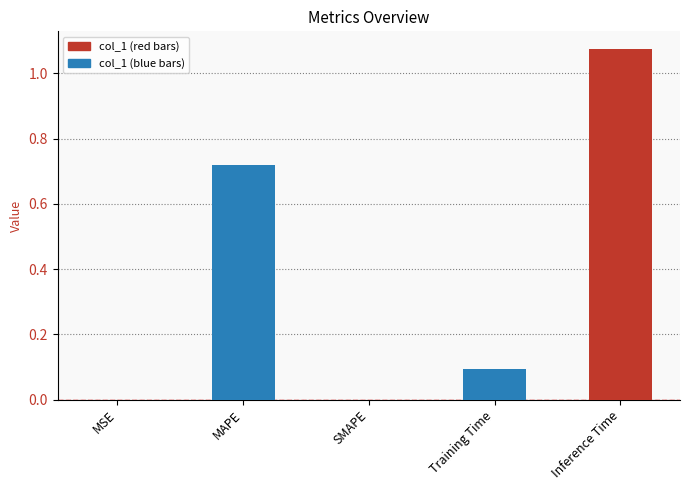

Which label corresponds to the largest value in the chart?

Inference Time